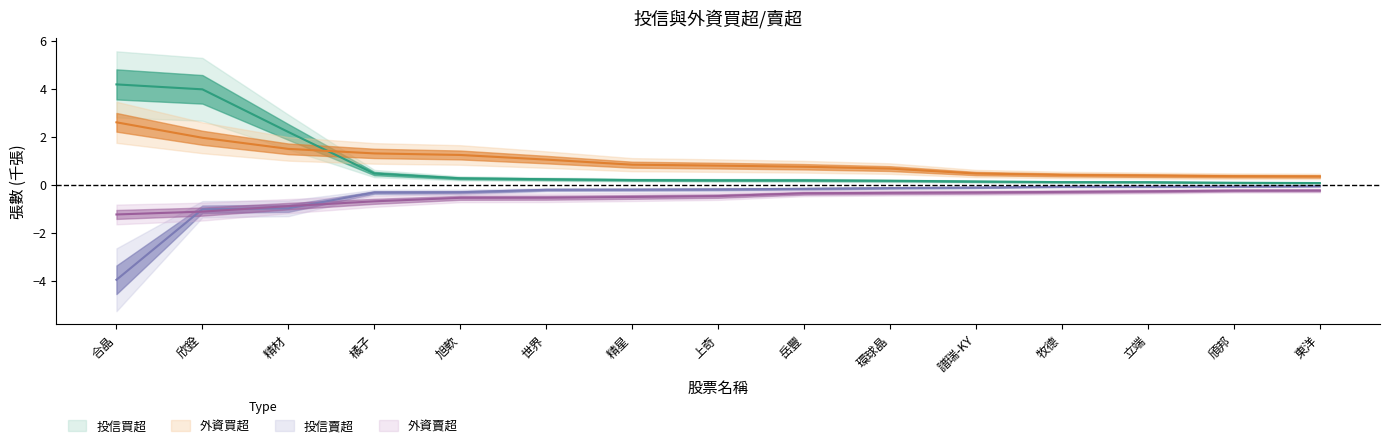

At which category does the chart reach its minimum across all series?

合晶